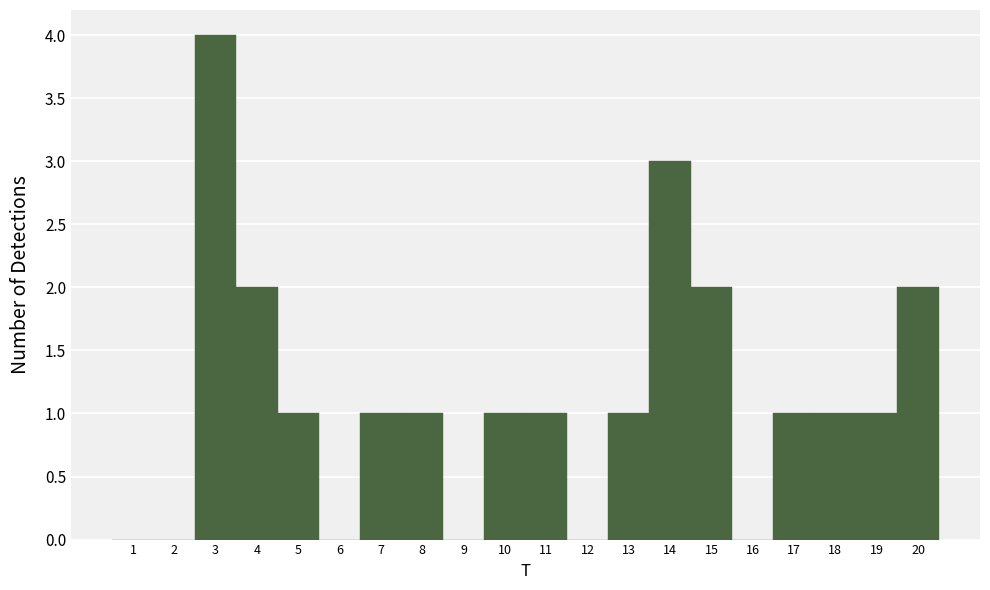

Over which range of the x-axis is the bar tallest?

2.5 to 3.5